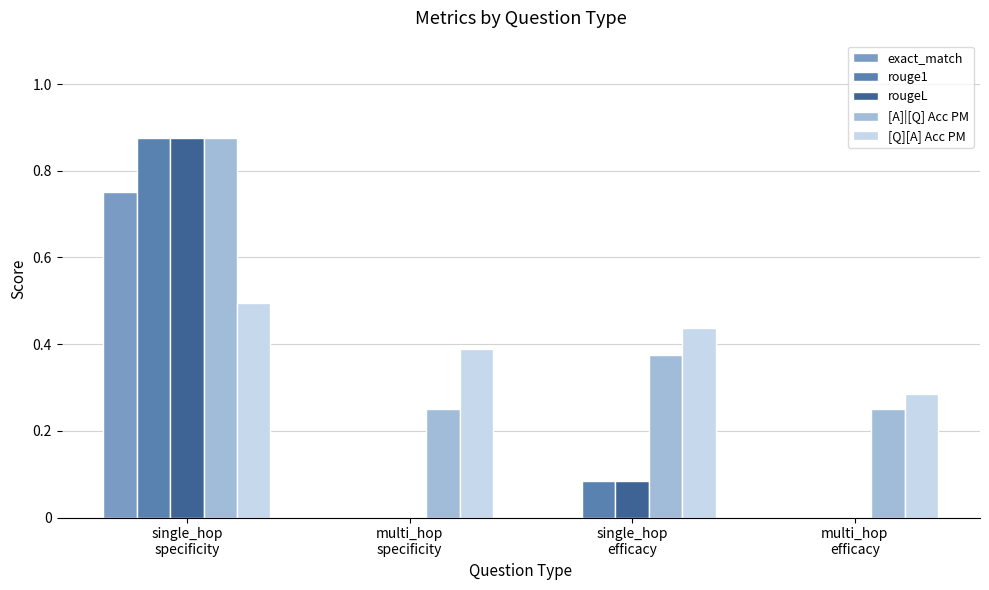

What are all the series names shown in the legend?

exact_match, rouge1, rougeL, [A]|[Q] Acc PM, [Q][A] Acc PM